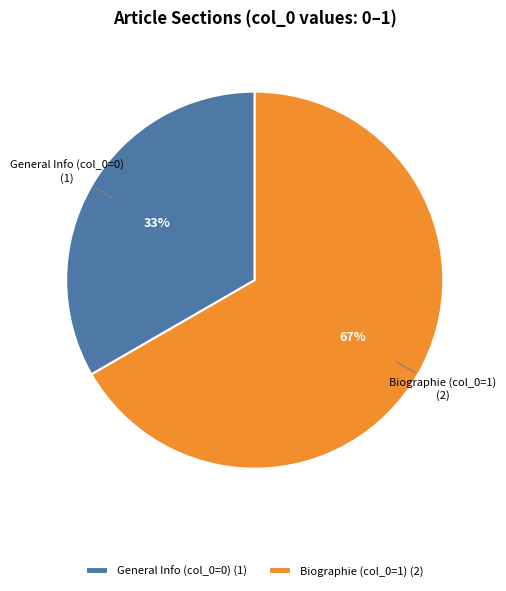

How many slices are in this pie chart?

2